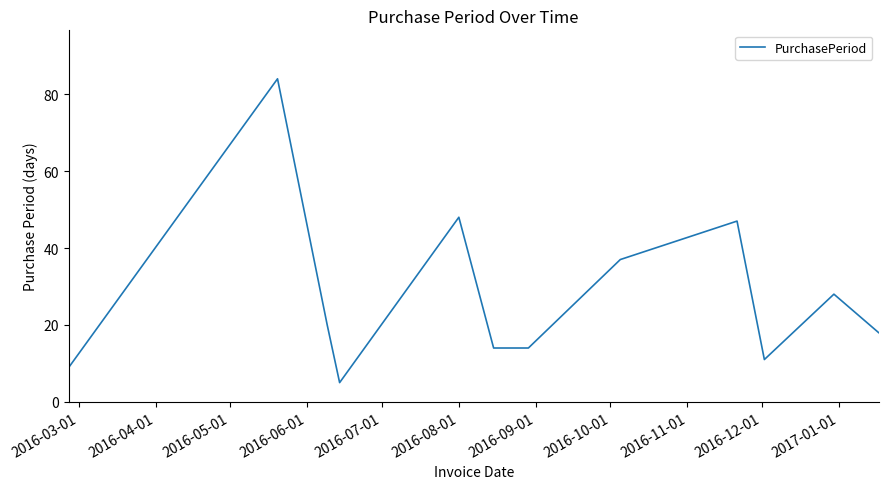

What is the maximum value shown in the chart?

84